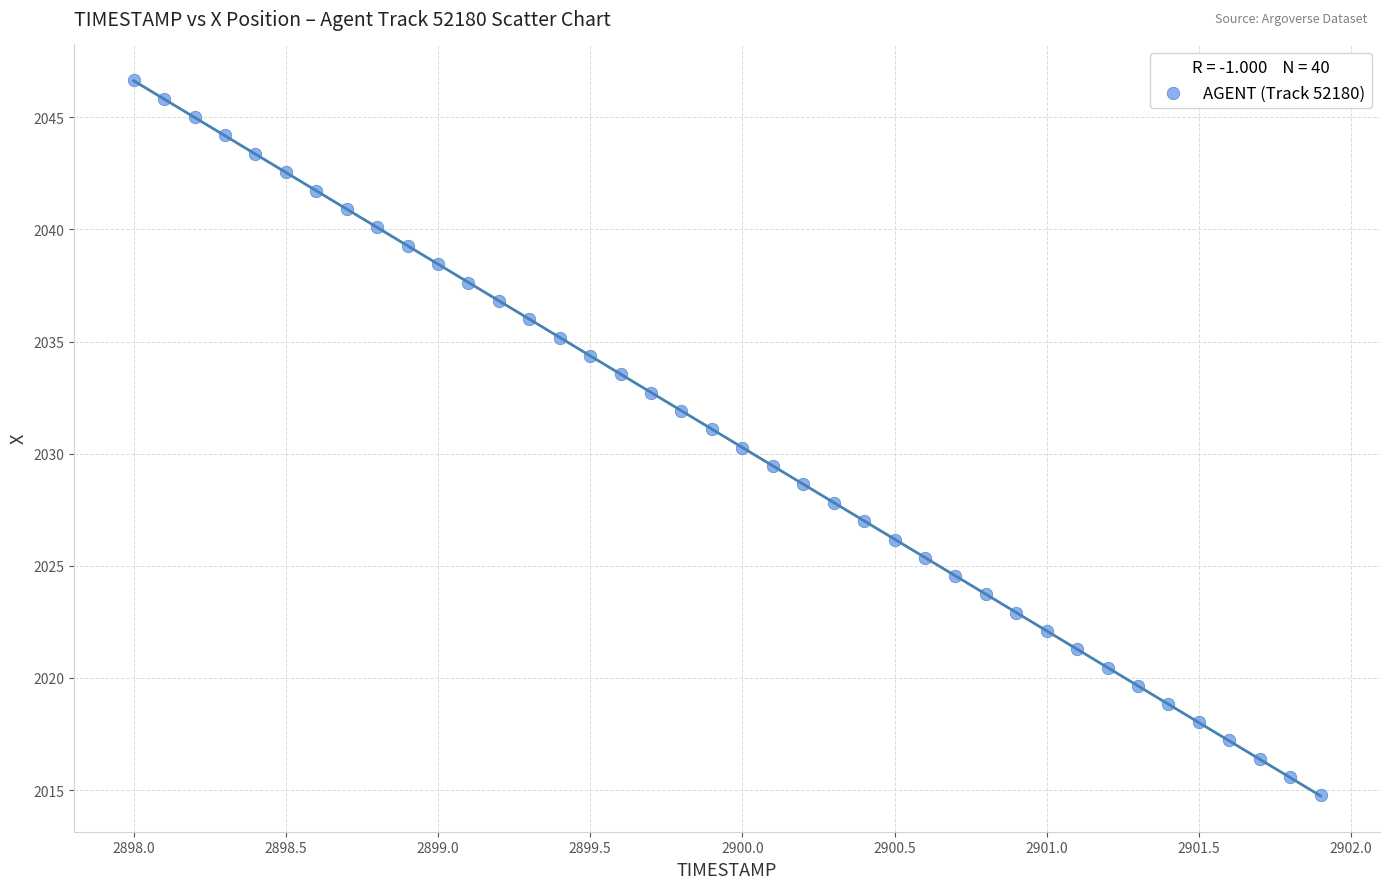

What is the range of Y values (max minus min)?

31.9